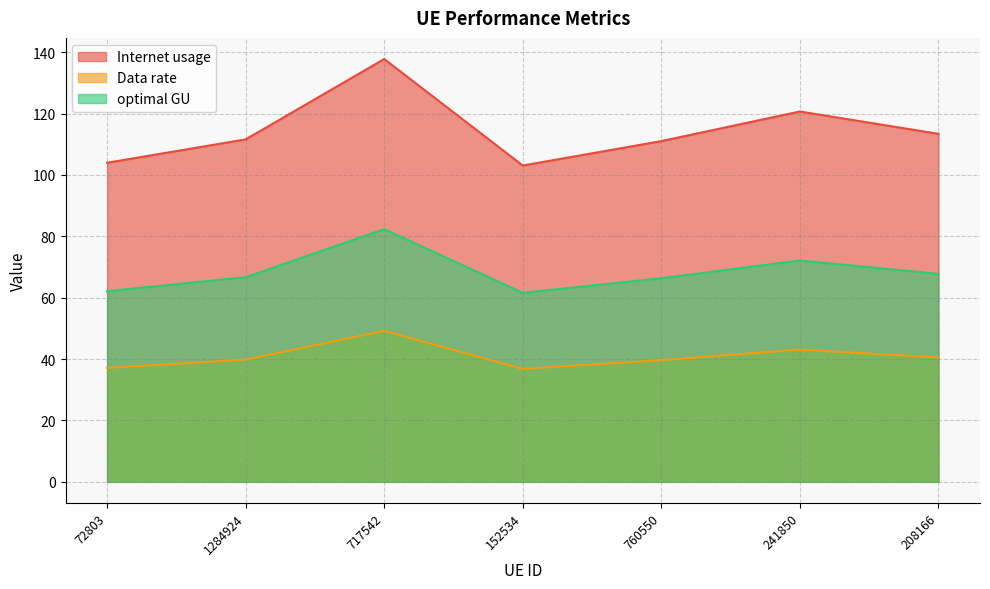

True or false: Data rate and Internet usage cross at least once.

False